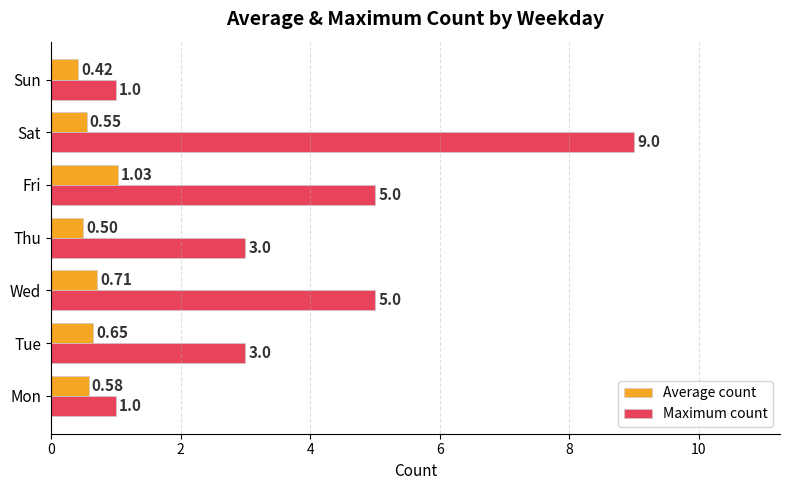

At which category is the sum across all series the highest?

Sat